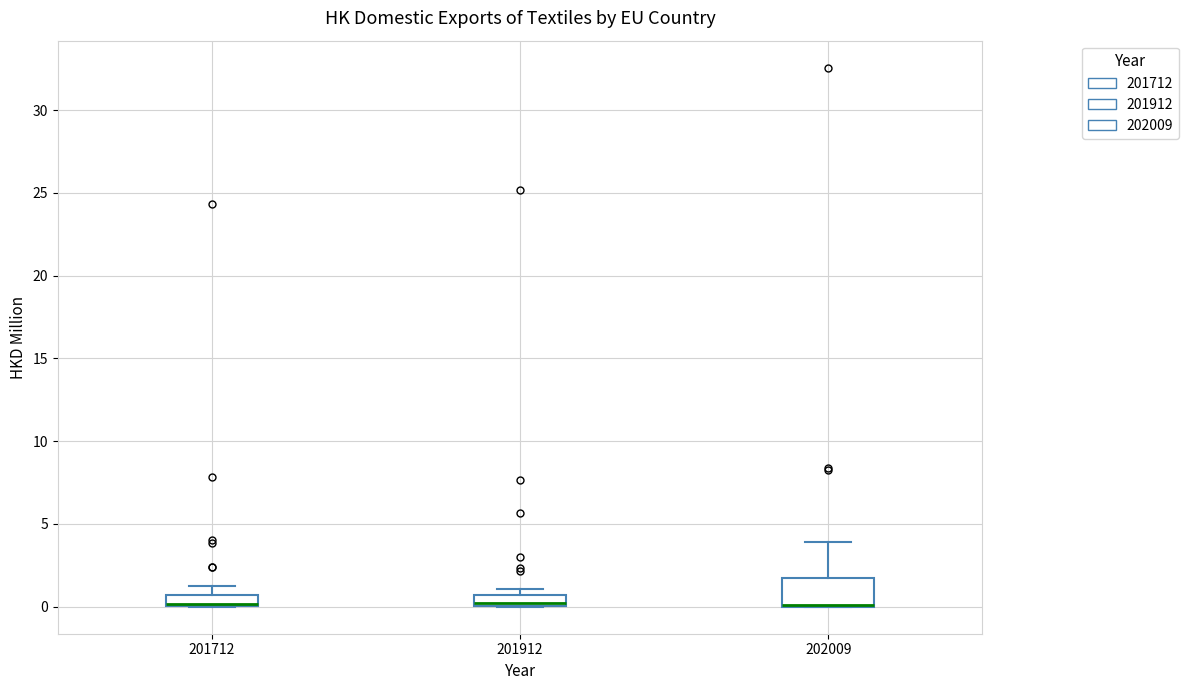

Where is the upper edge of the box at x = 201712 on the y-axis? The values are not printed on the chart, so give them approximately, as read against the axis.

0.5